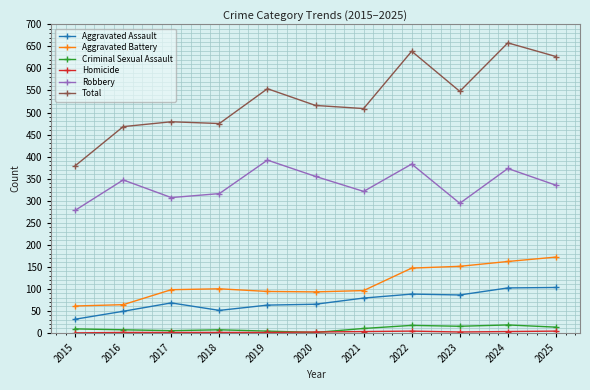

True or false: Total and Aggravated Battery cross at least once.

False